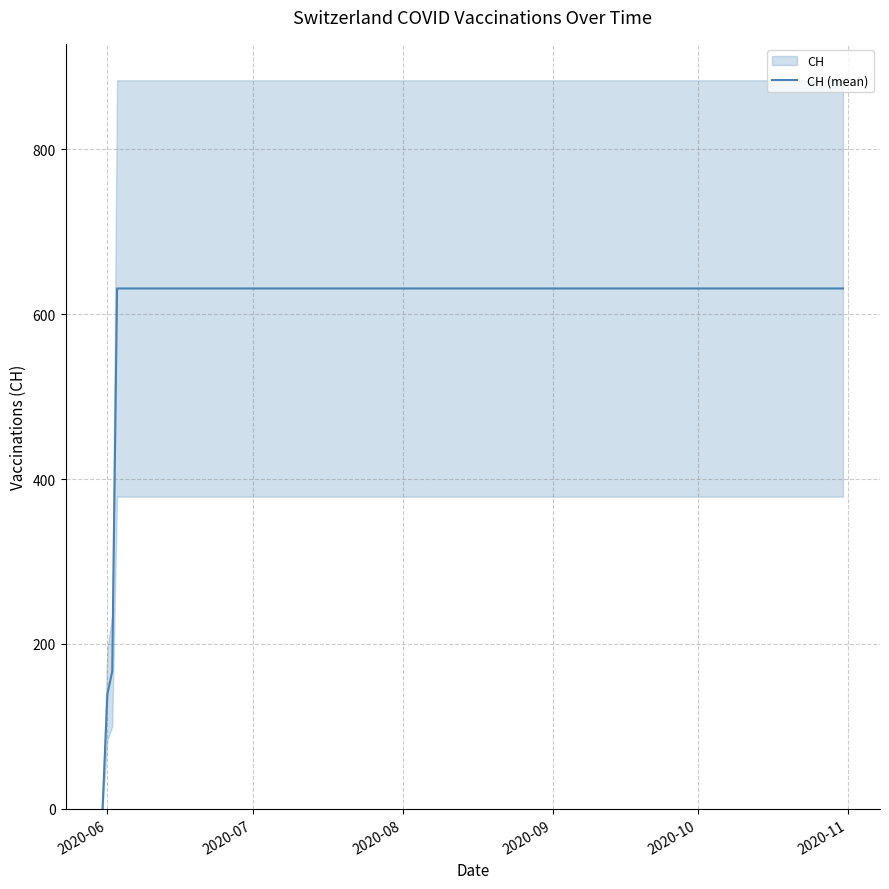

True or false: there are more than 0 points higher than both neighbors.

False